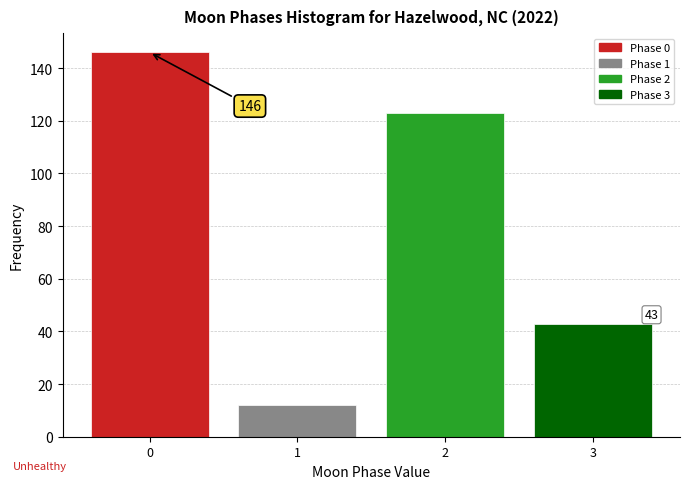

Over which range of the x-axis is the bar tallest?

-0.5 to 0.5